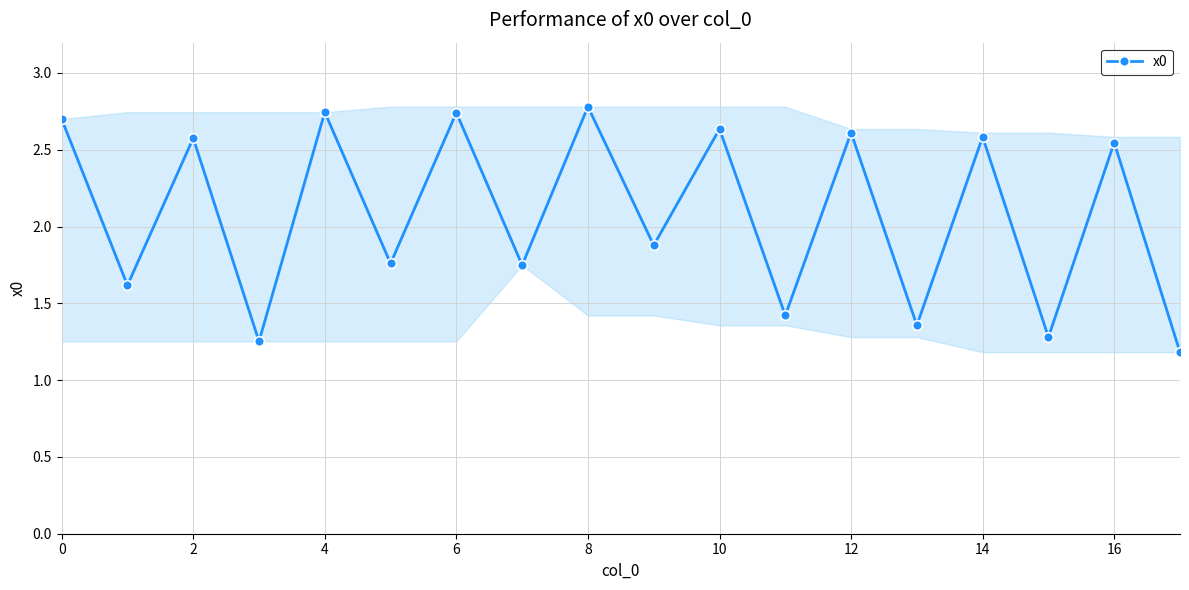

What is the sum of all values?

37.4